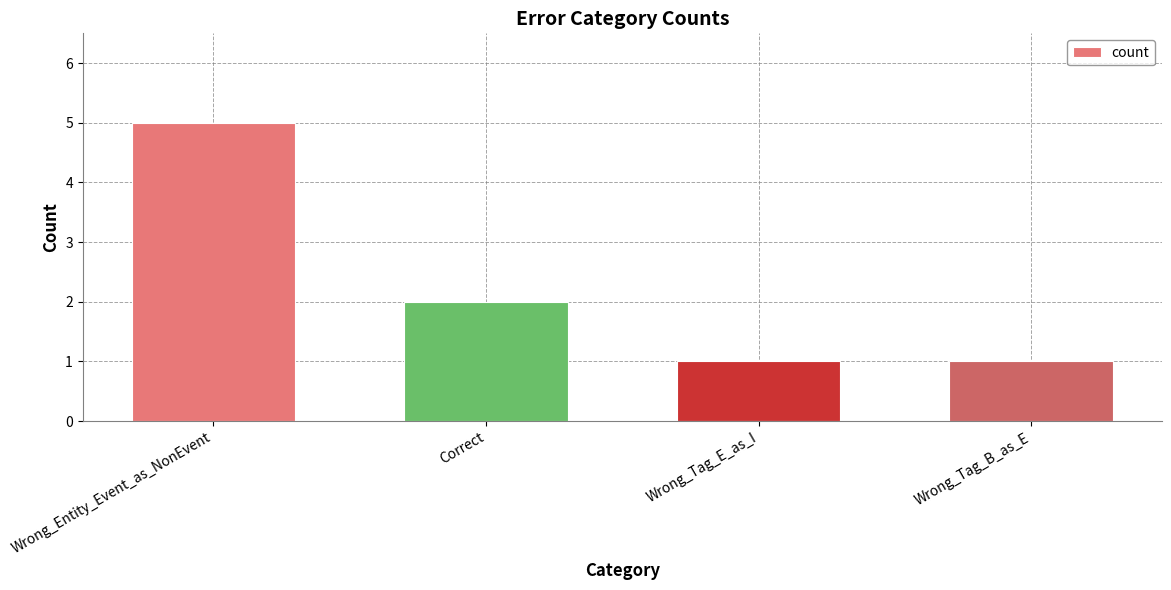

What is the approximate value at Correct?

2